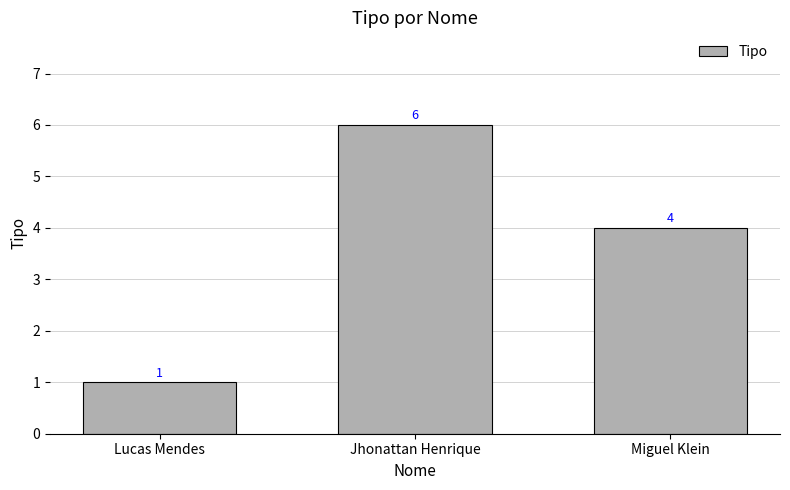

What is the average value?

4